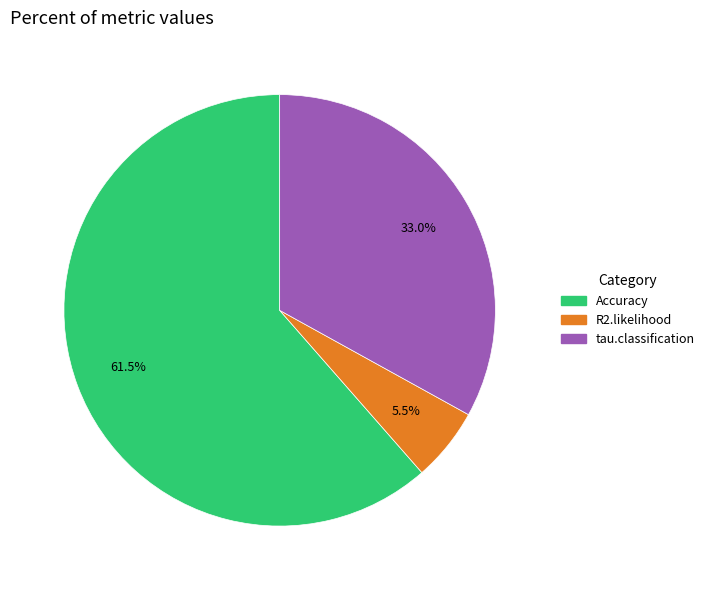

True or false: tau.classification accounts for 33% of the total.

True